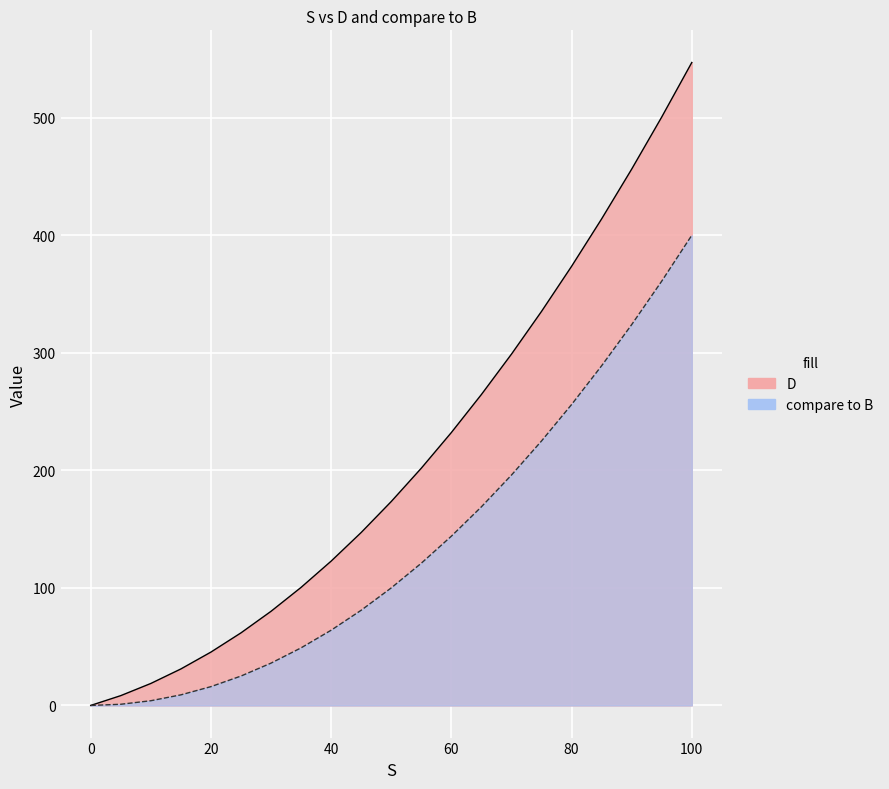

What is the highest value of the compare to B series?

400.0